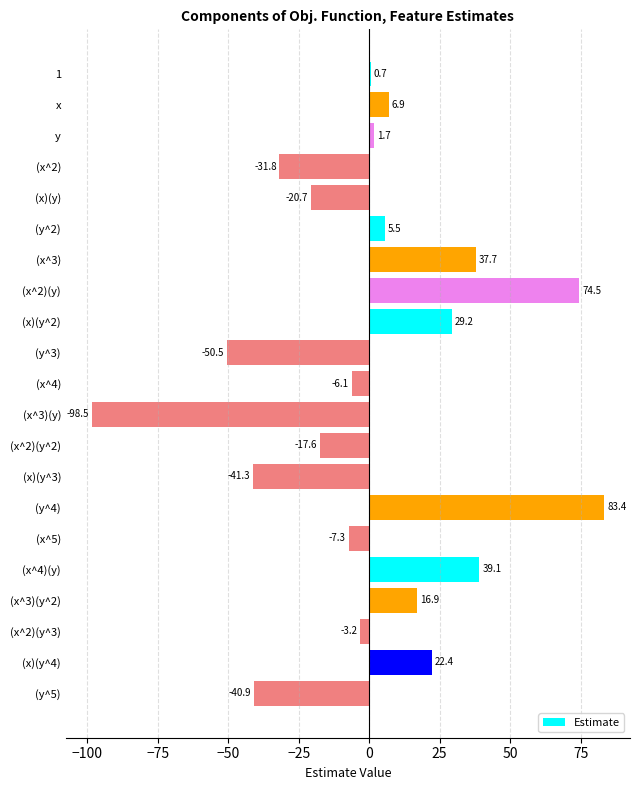

Reading bottom to top, what are all the values shown in this chart?

-40.9	22.4	-3.2	16.9	39.1	-7.3	83.4	-41.3	-17.6	-98.5	-6.1	-50.5	29.2	74.5	37.7	5.5	-20.7	-31.8	1.7	6.9	0.7